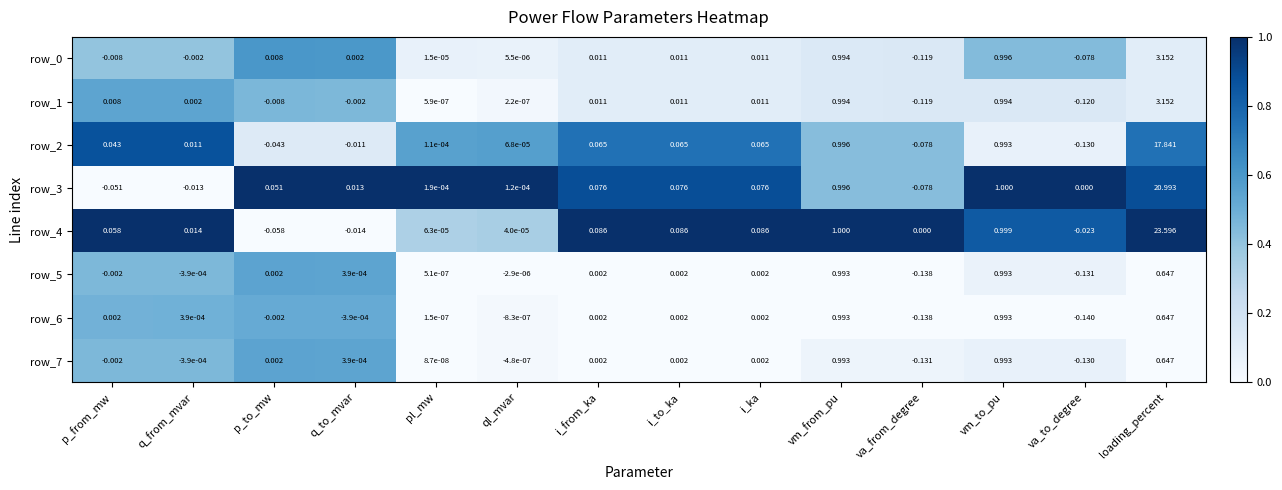

Which series has the largest total across all categories?

row_4